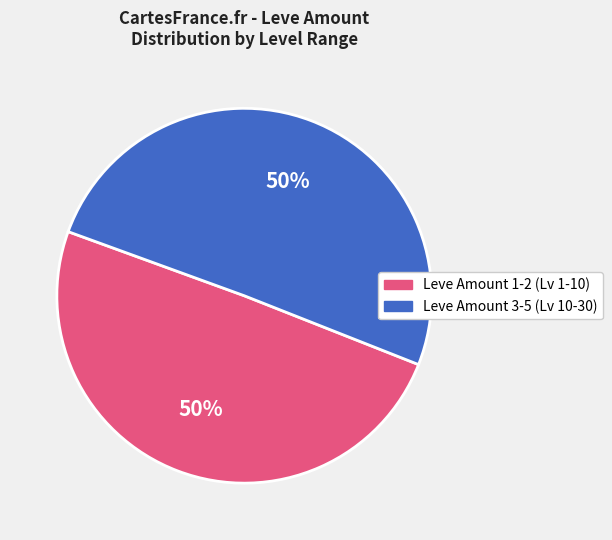

To the nearest percent, what is the average slice percentage?

50%